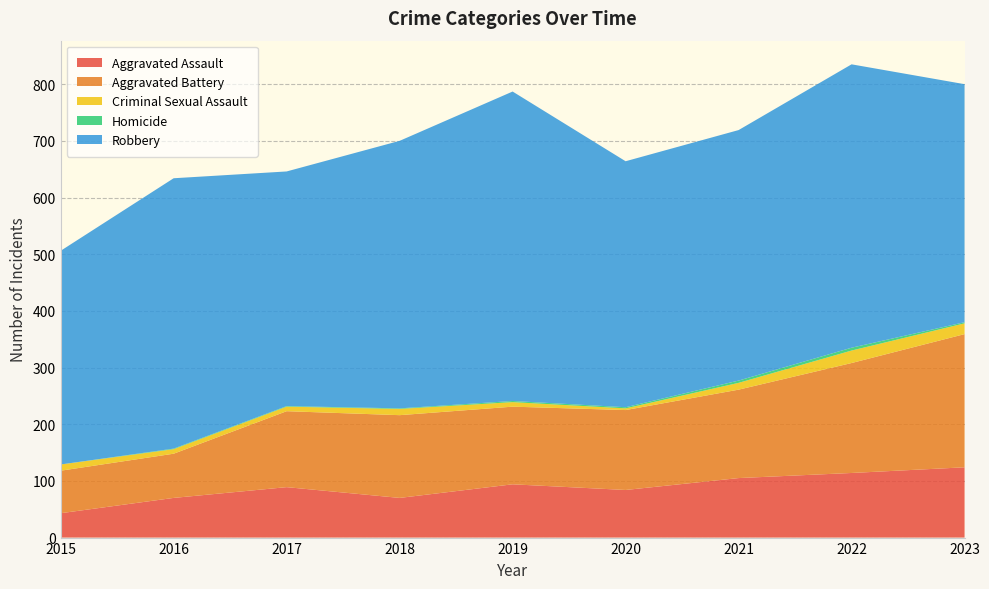

Reading left to right, extract all data points from this chart.

Aggravated Assault: 2015=43	2016=70	2017=89	2018=70	2019=94	2020=84	2021=105	2022=114	2023=124
Aggravated Battery: 2015=75	2016=78	2017=134	2018=146	2019=137	2020=141	2021=156	2022=194	2023=235
Criminal Sexual Assault: 2015=11	2016=8	2017=8	2018=11	2019=8	2020=3	2021=12	2022=22	2023=19
Homicide: 2015=0	2016=1	2017=1	2018=1	2019=2	2020=2	2021=4	2022=5	2023=2
Robbery: 2015=377	2016=477	2017=414	2018=472	2019=546	2020=434	2021=442	2022=500	2023=420